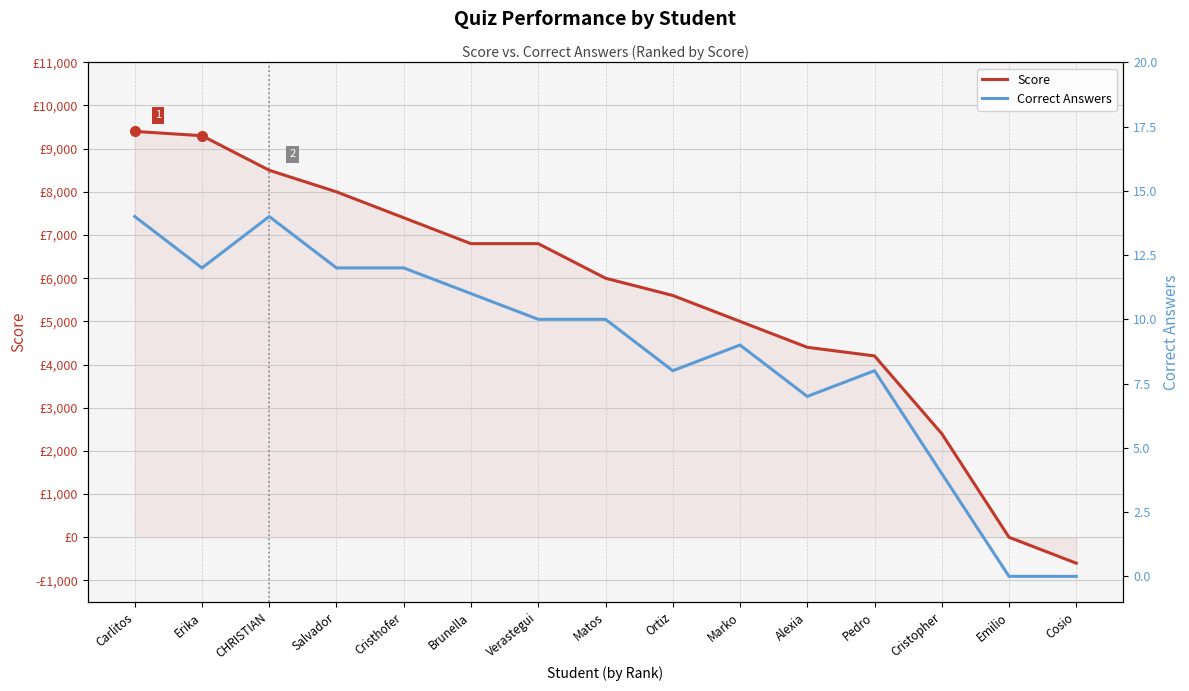

Rank the series by their average value, from highest to lowest.

Score, Correct Answers